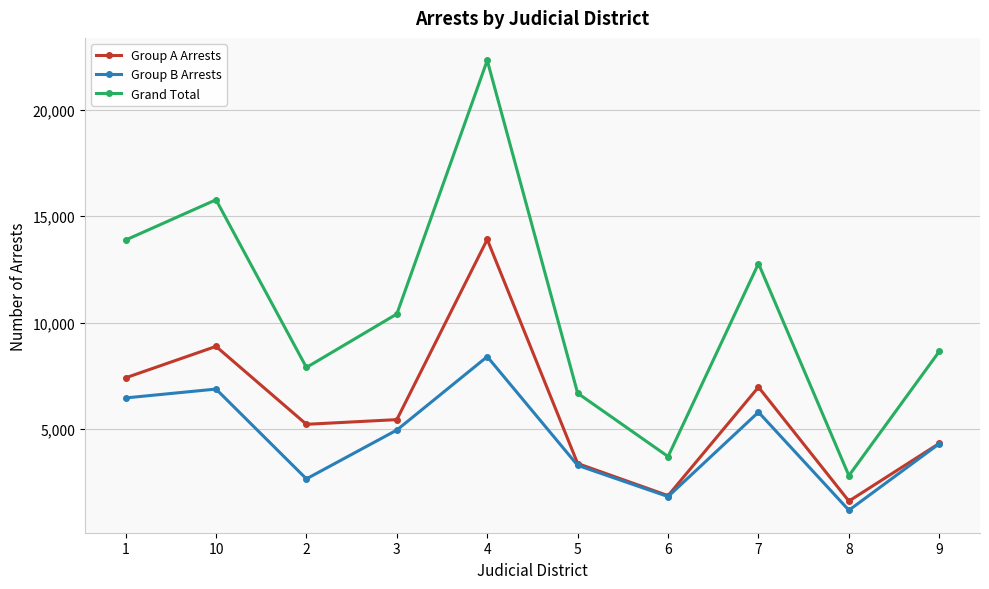

How many data points does each series have?

10